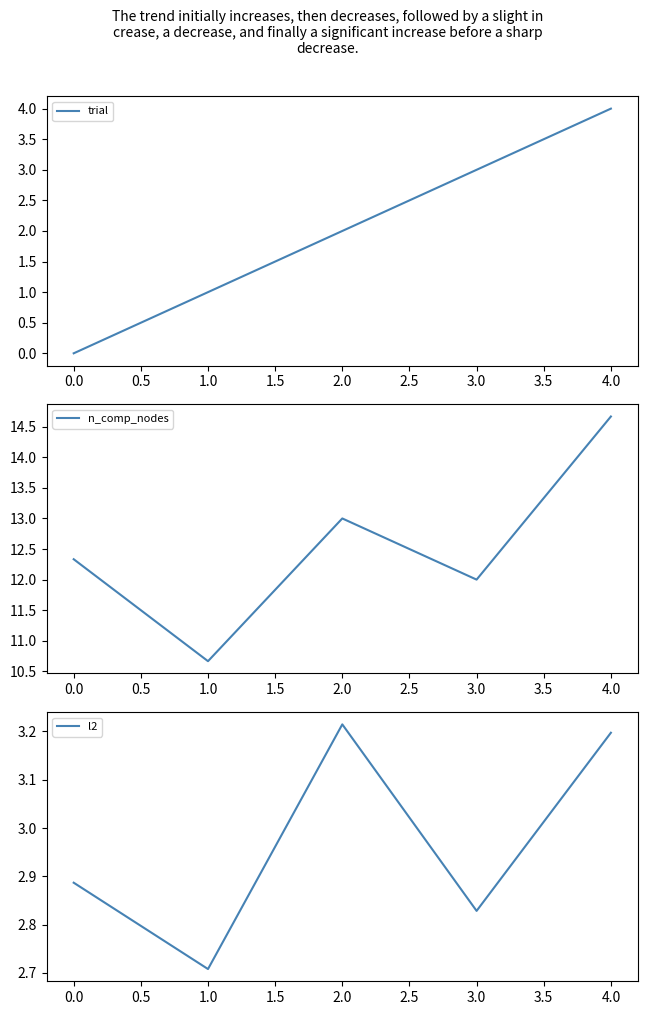

The value of l2 at 0.0 is 2.0. True or false?

False